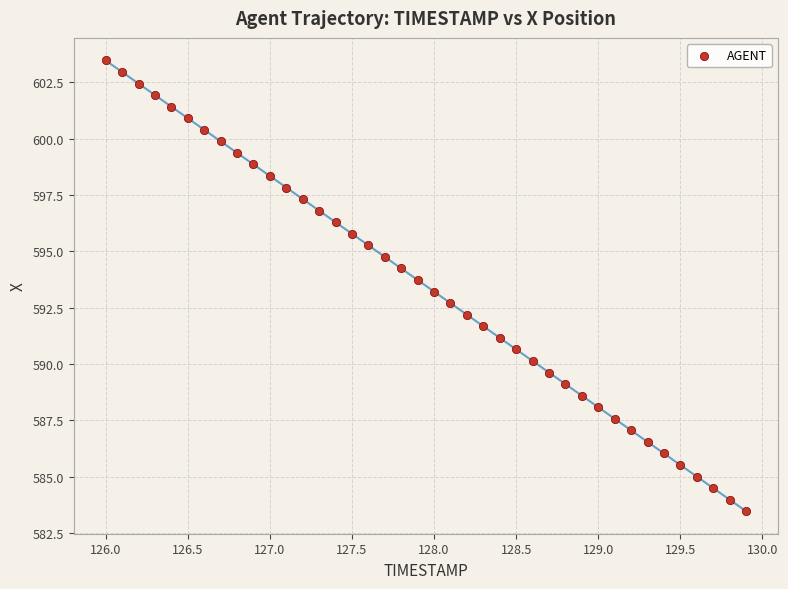

What is the range of Y values (max minus min)?

20.0